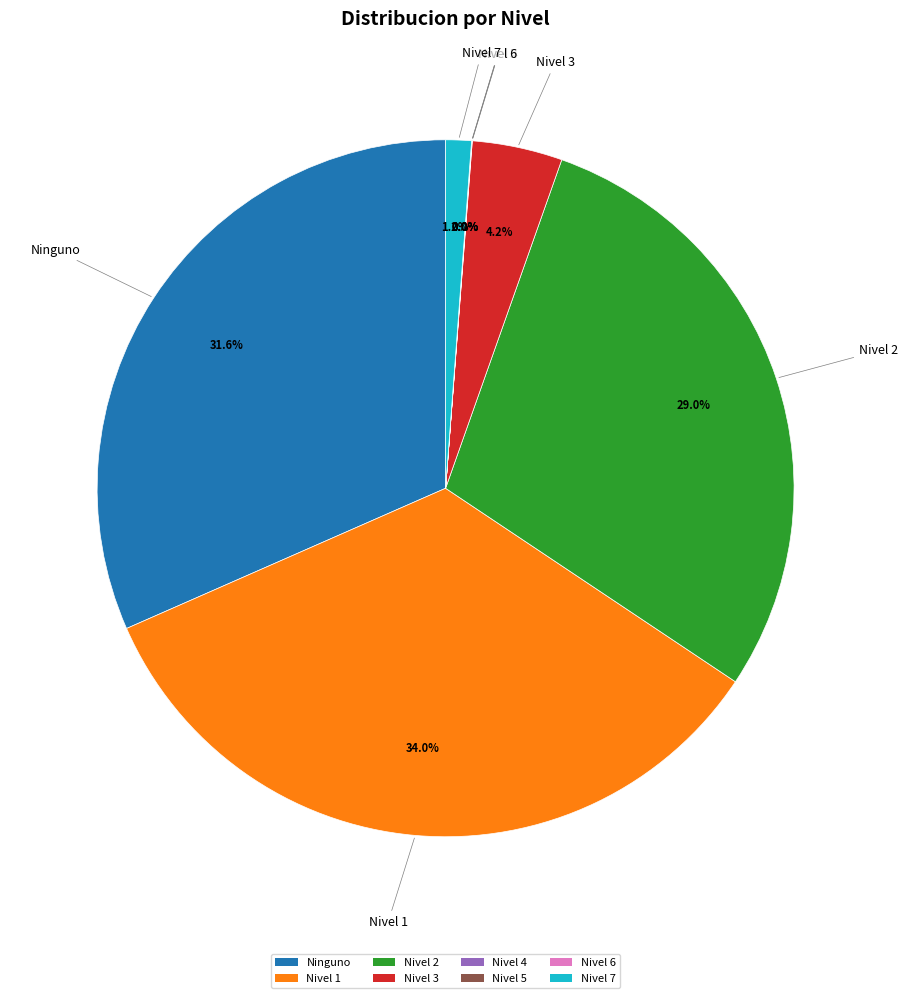

How much of the chart is everything except Nivel 2?

71.0%